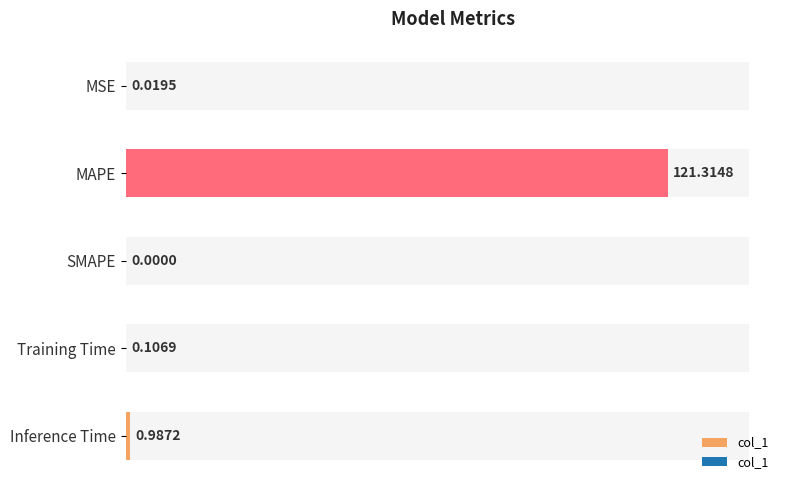

Does the chart contain stacked bars?

No